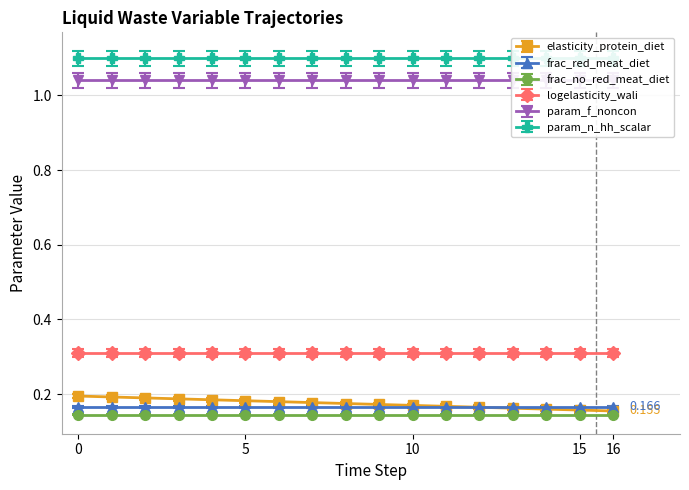

What is the approximate value of logelasticity_wali_qty_prod_to_gdp at 15?

0.3